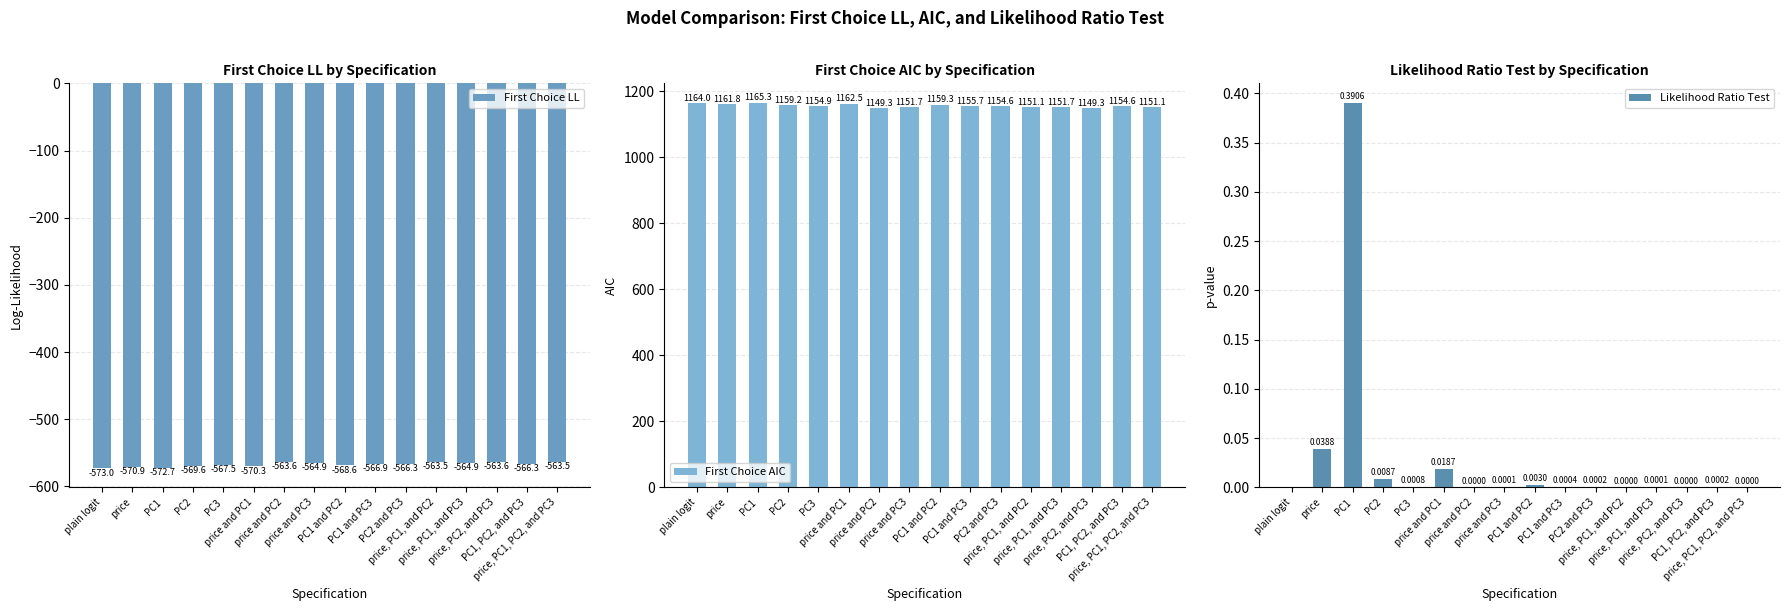

At which label is Likelihood Ratio Test closest to 0?

plain logit